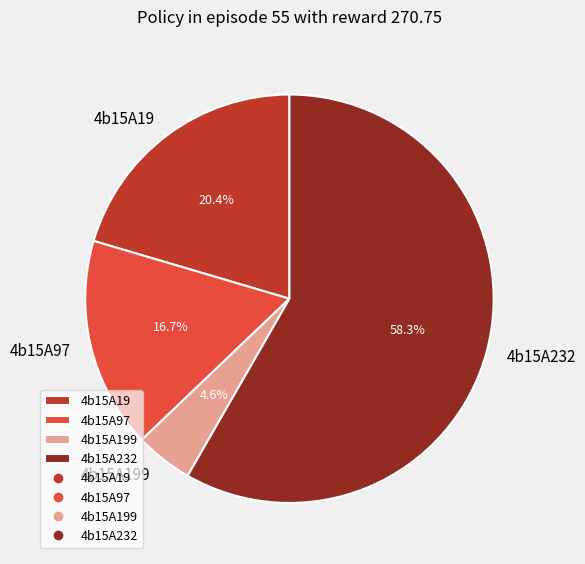

How many segments does this pie chart have?

4